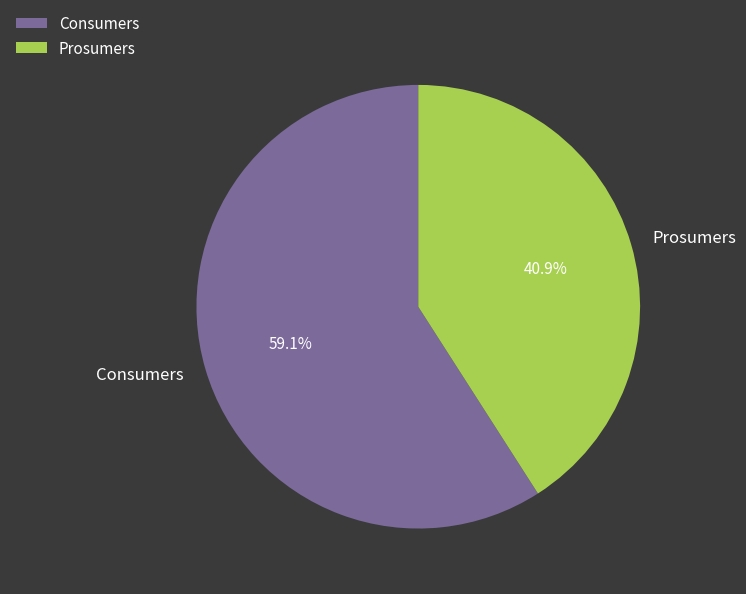

Does Prosumers account for over 50% of the chart?

No